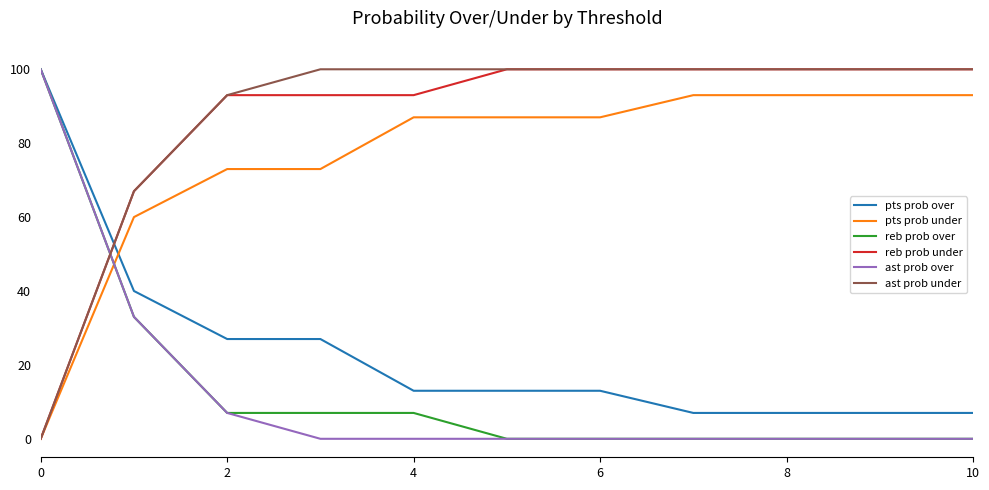

What is the difference between the maximum and minimum values in the pts prob under series?

93